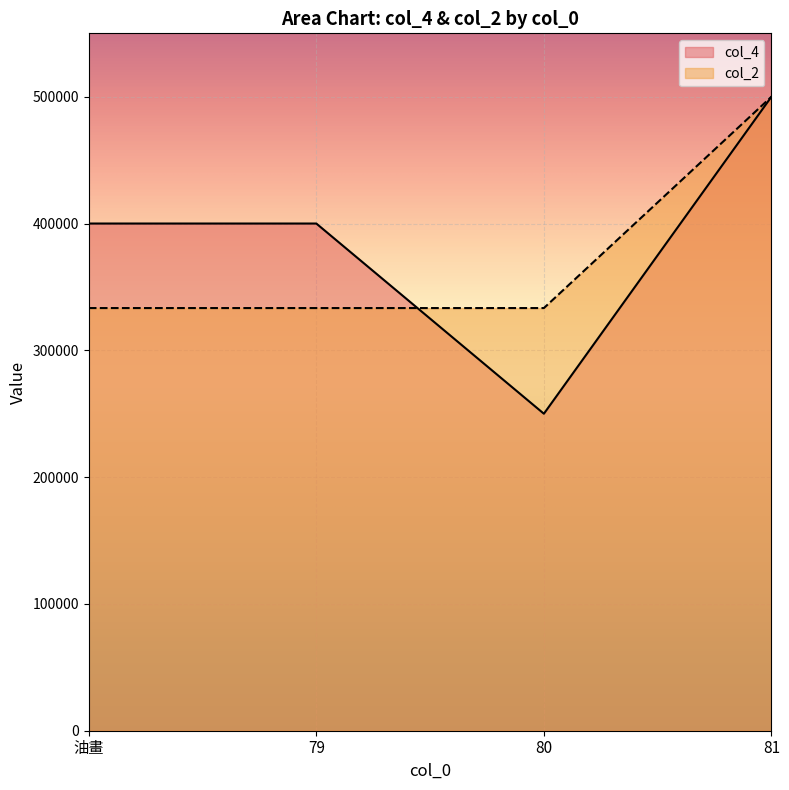

Reading right to left, transcribe all the data shown in this chart.

col_4: 500000.0	250000.0	400000.0	400000.0
col_2: 500000.0	333333.3	333333.3	333333.3